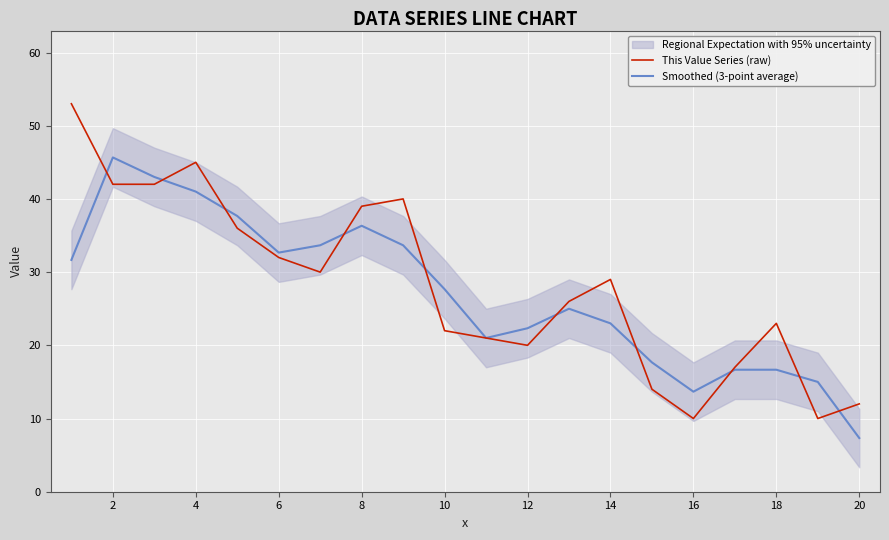

What is the average value of the Smoothed (3-point average) series?

27.1